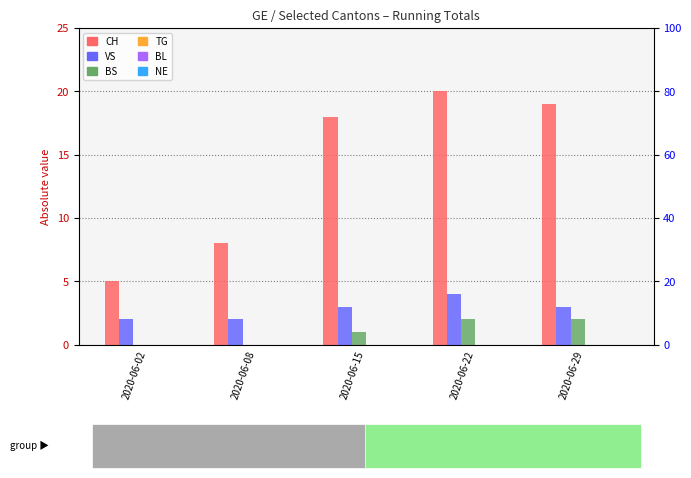

Rank the categories by BL value from lowest to highest.

2020-06-02, 2020-06-08, 2020-06-15, 2020-06-22, 2020-06-29